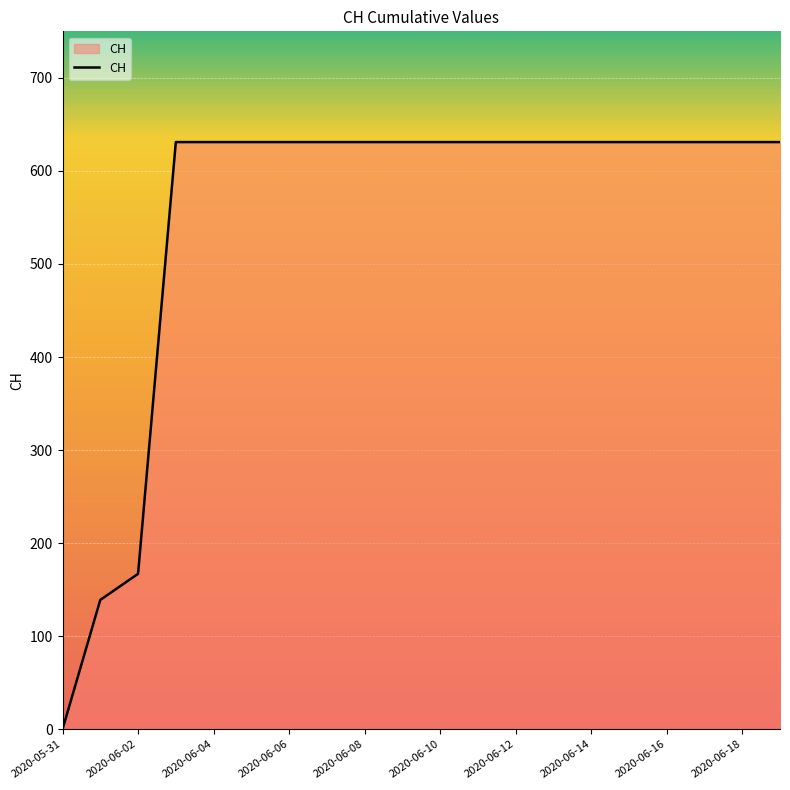

What is the maximum value shown in the chart?

631